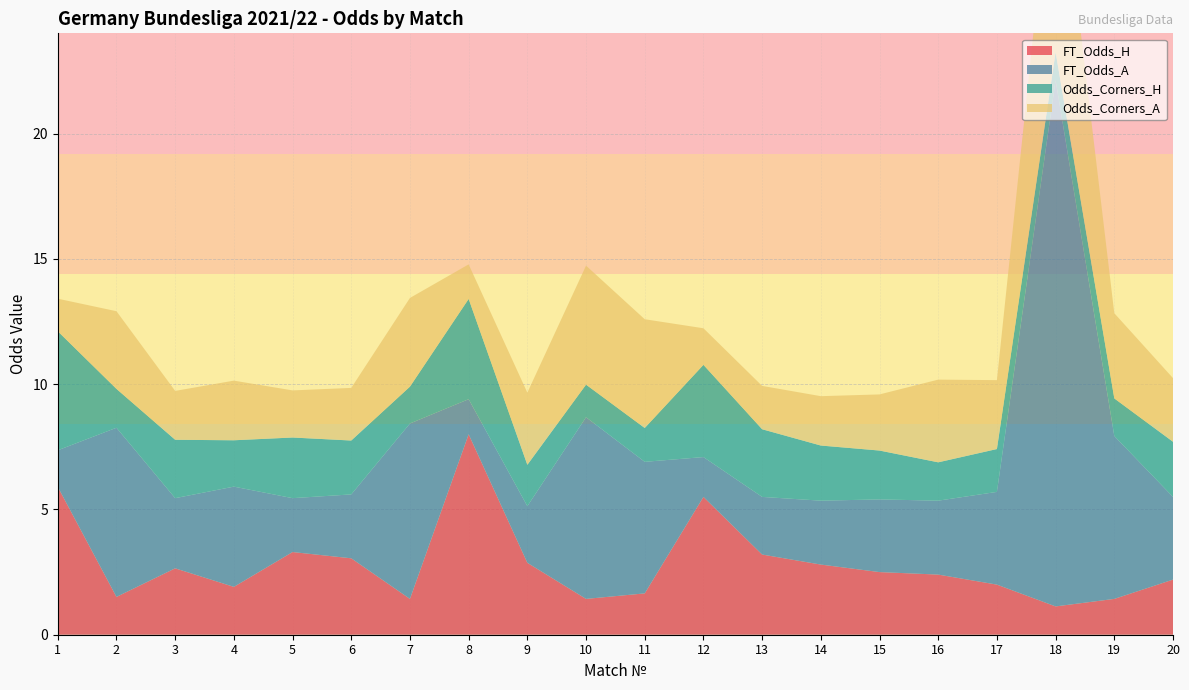

Reading left to right, extract all data points from this chart.

FT_Odds_H: 5.9	1.5	2.6	1.9	3.3	3.0	1.4	8.0	2.9	1.4	1.6	5.5	3.2	2.8	2.5	2.4	2.0	1.1	1.4	2.2
FT_Odds_A: 1.5	6.8	2.8	4.0	2.1	2.5	7.0	1.4	2.3	7.2	5.2	1.6	2.3	2.5	2.9	3.0	3.7	21.0	6.5	3.3
Odds_Corners_H: 4.8	1.6	2.3	1.9	2.4	2.1	1.5	4.0	1.6	1.3	1.4	3.7	2.7	2.2	1.9	1.5	1.7	1.1	1.5	2.2
Odds_Corners_A: 1.3	3.1	1.9	2.4	1.9	2.1	3.5	1.4	2.9	4.8	4.3	1.5	1.7	2.0	2.2	3.3	2.8	9.2	3.4	2.5